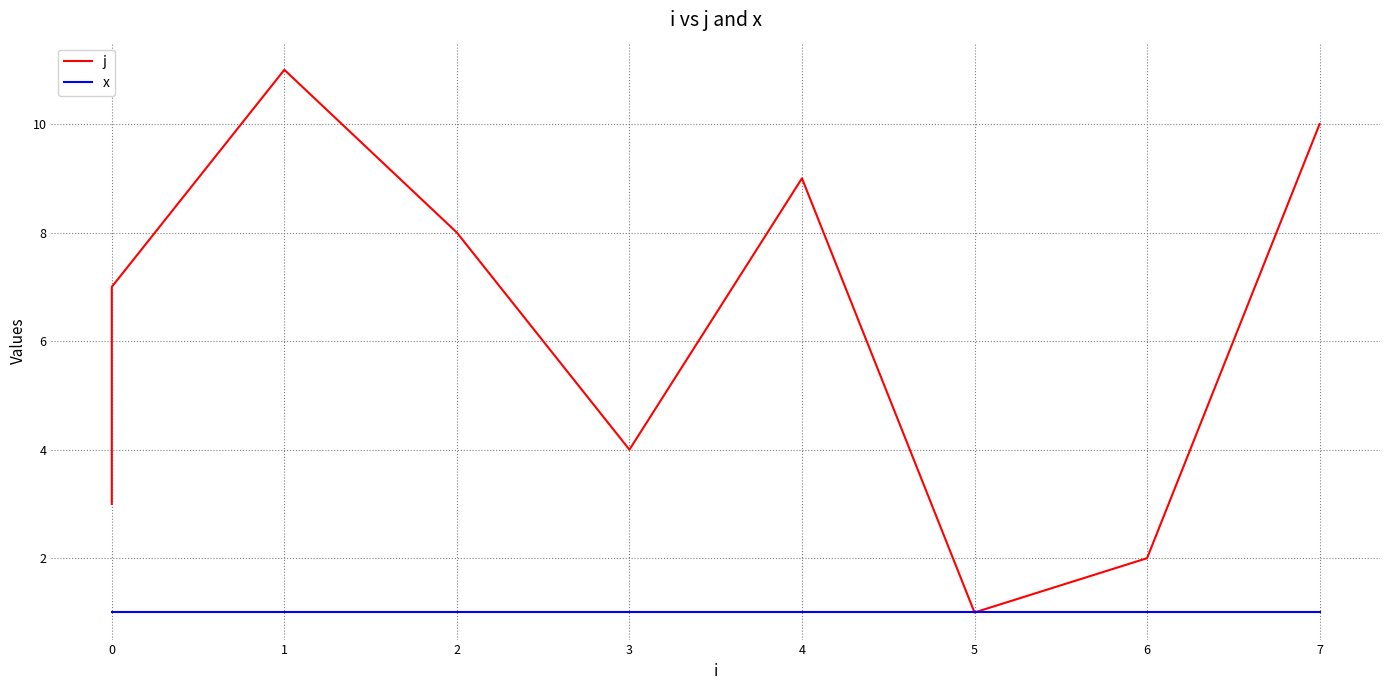

True or false: j has more than 1 points higher than both neighbors.

True